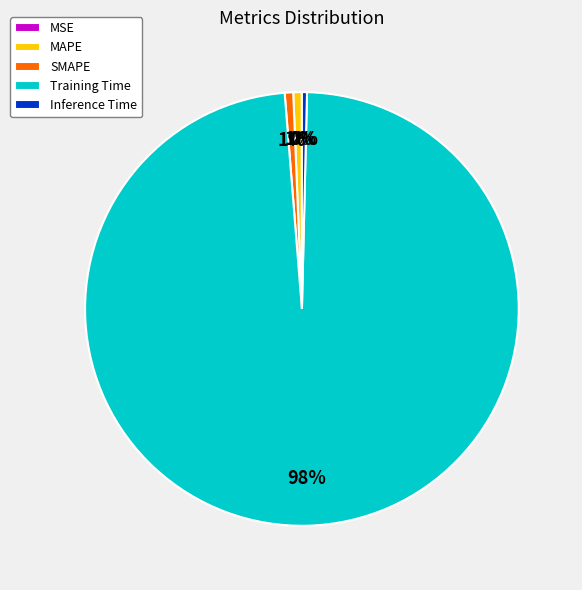

Do Inference Time and MAPE together represent more than half of the pie?

No